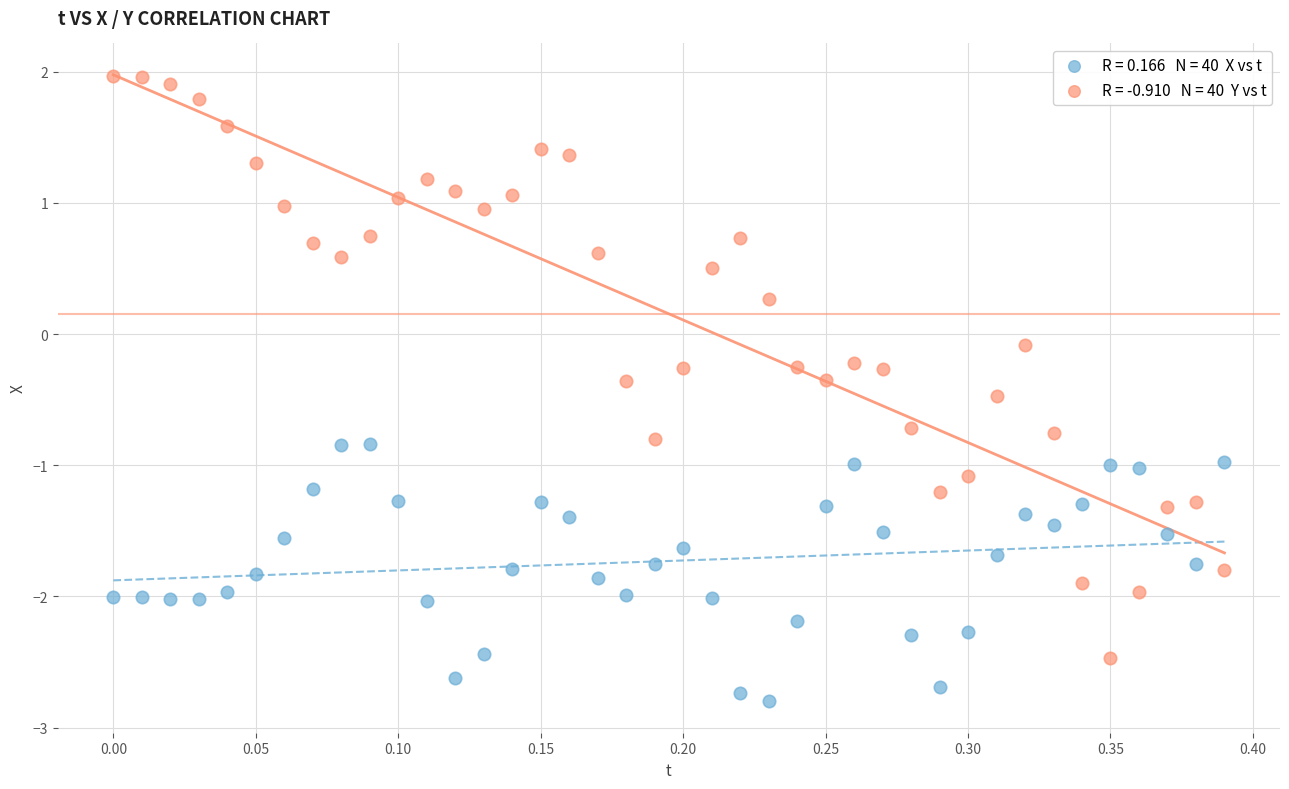

Across all data points, what is the range of Y values (max minus min)?

4.8